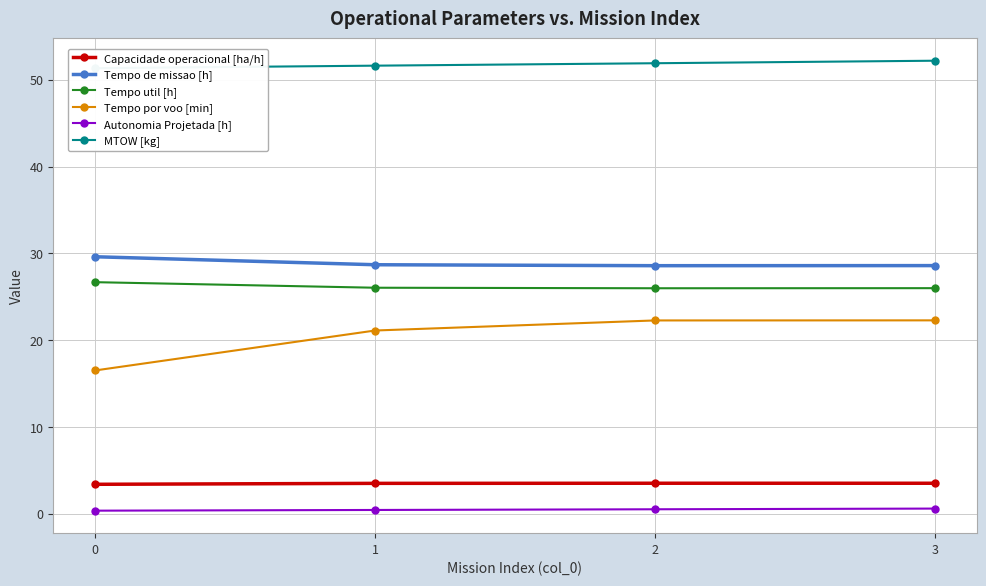

List the labels in order of Tempo util [h] value, smallest first.

2, 3, 1, 0